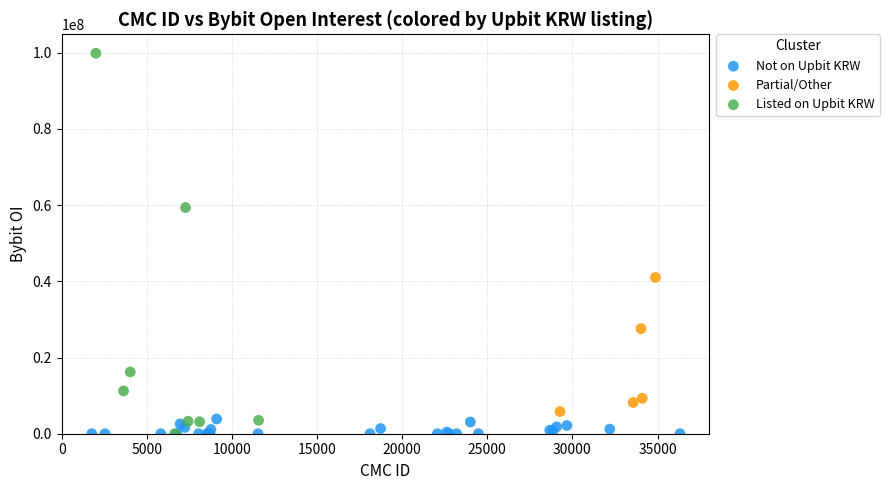

What are all the series names shown in the legend?

Not on Upbit KRW, Partial/Other, Listed on Upbit KRW